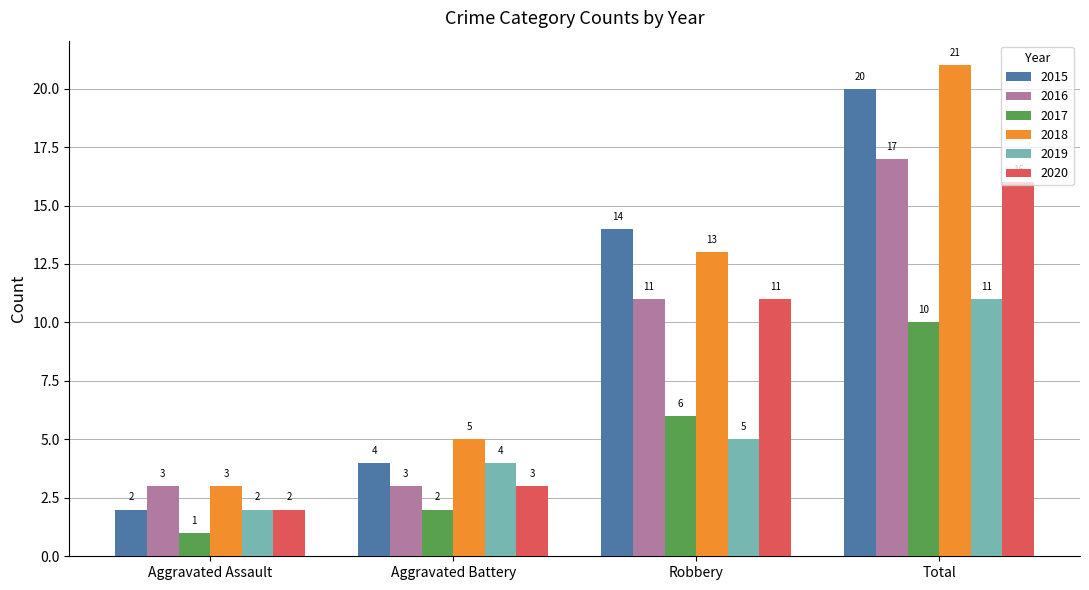

The 2019 series shows 8 at Robbery. True or false?

False